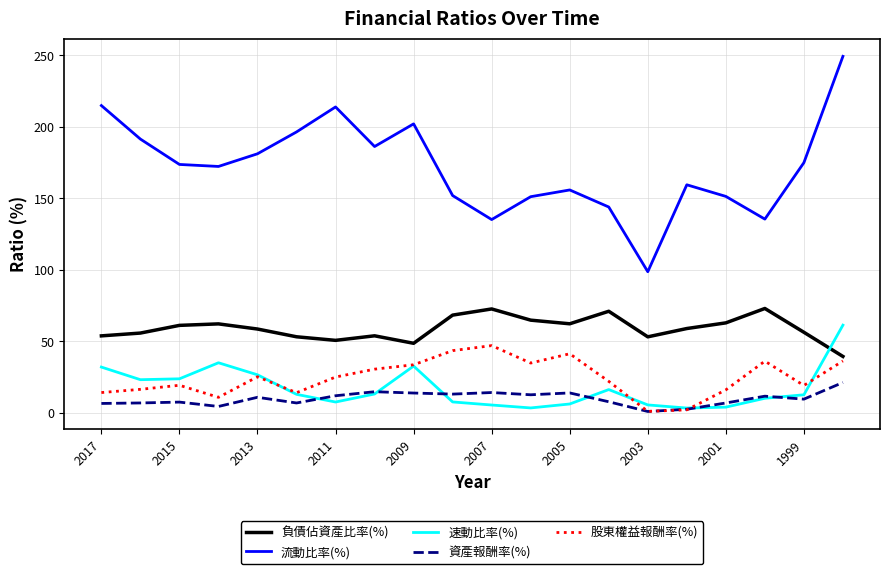

What is the maximum value for 流動比率(%)?

249.4